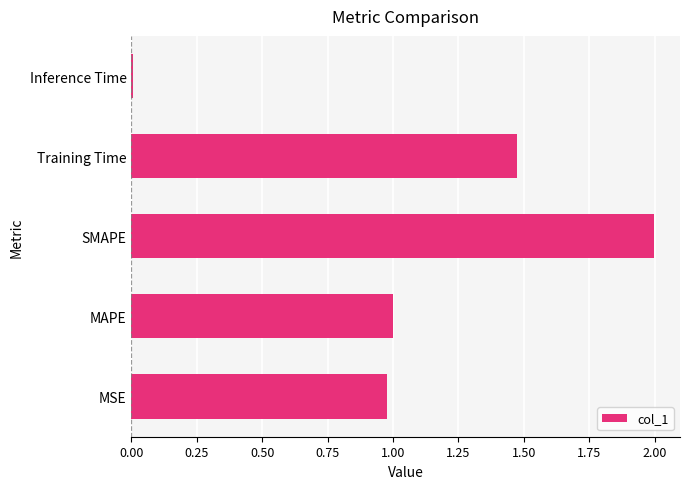

What is the greatest value displayed?

2.0